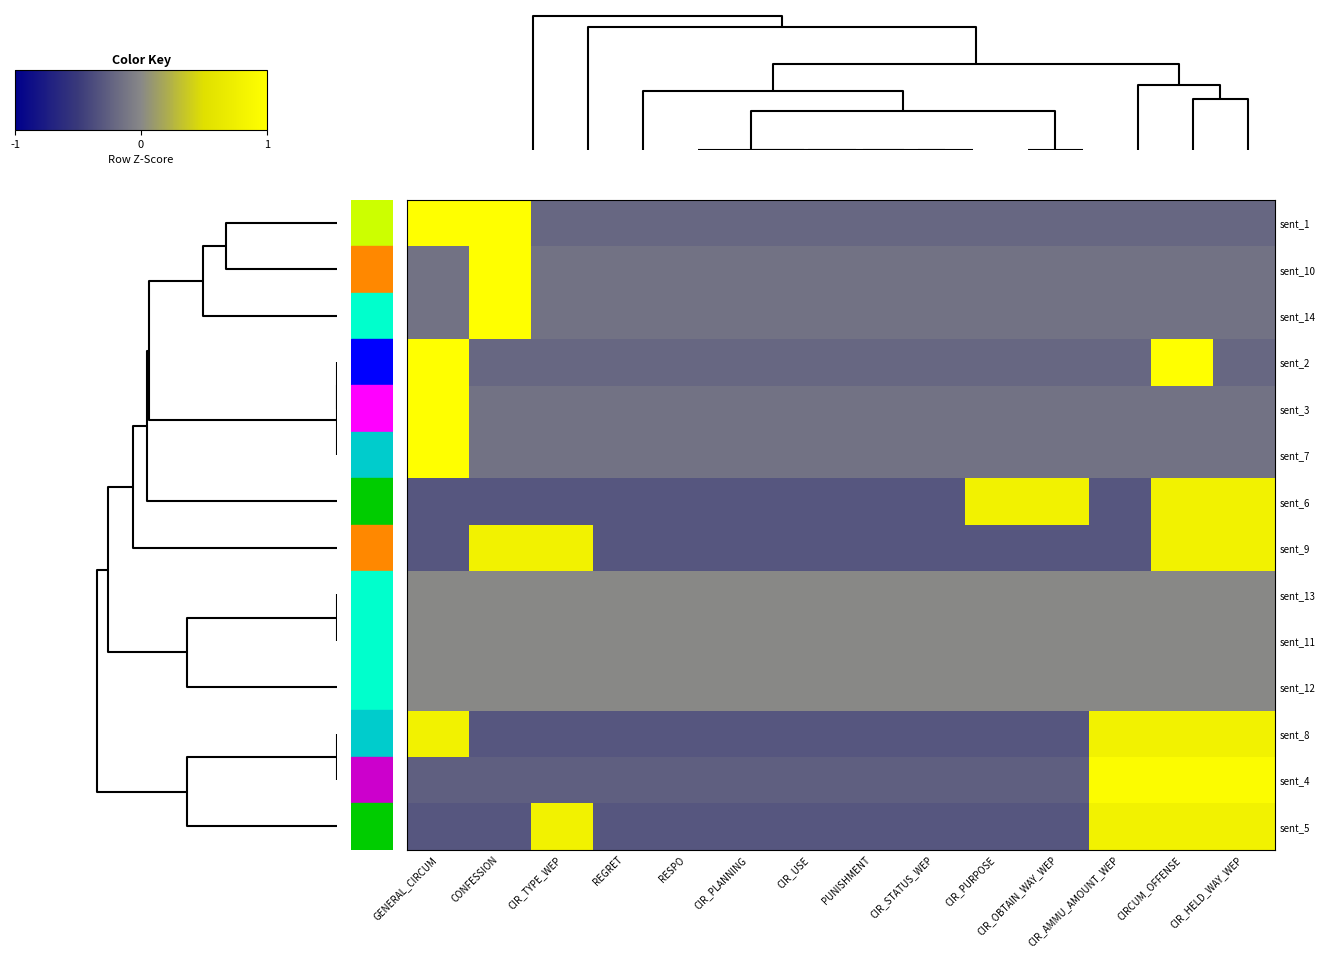

What is the smallest value displayed?

-0.6